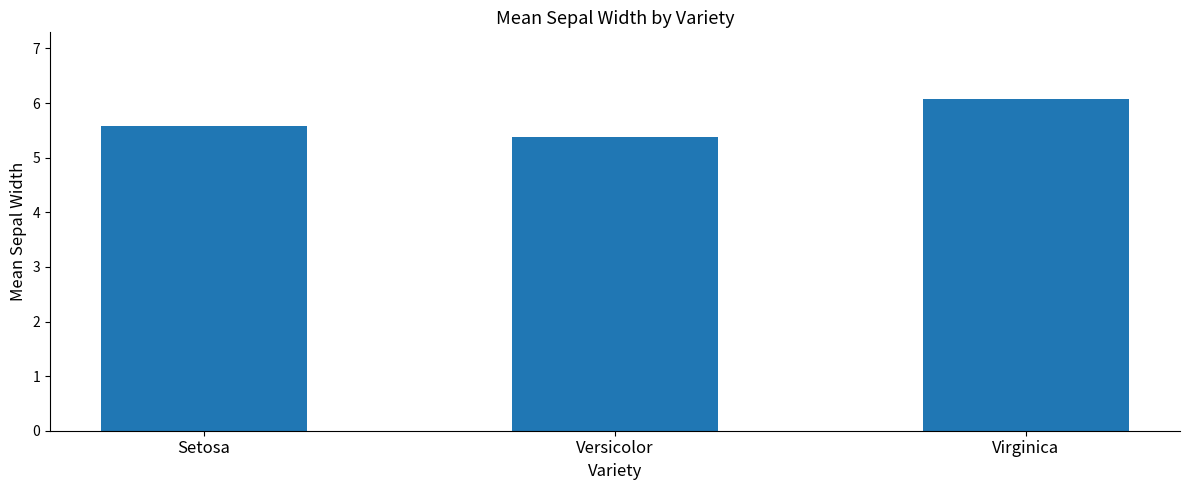

Which has a higher value, Versicolor or Setosa?

Setosa